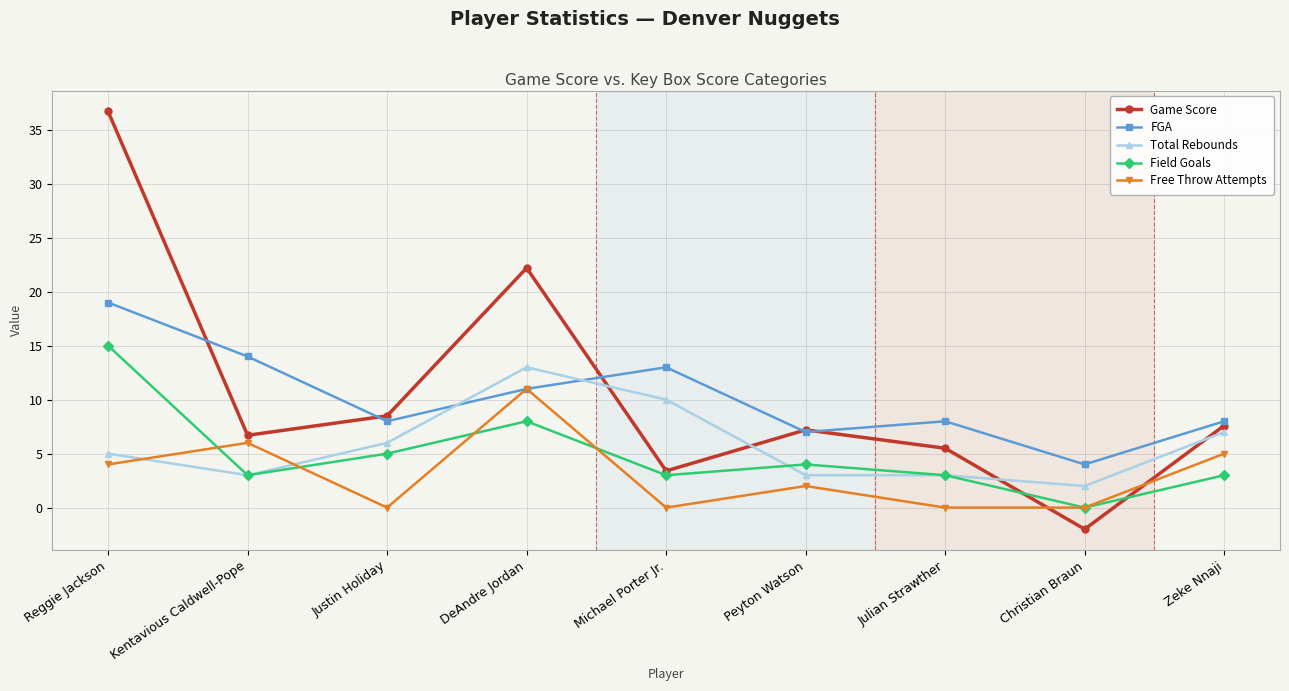

Which category has the highest value in the Free Throw Attempts series?

DeAndre Jordan